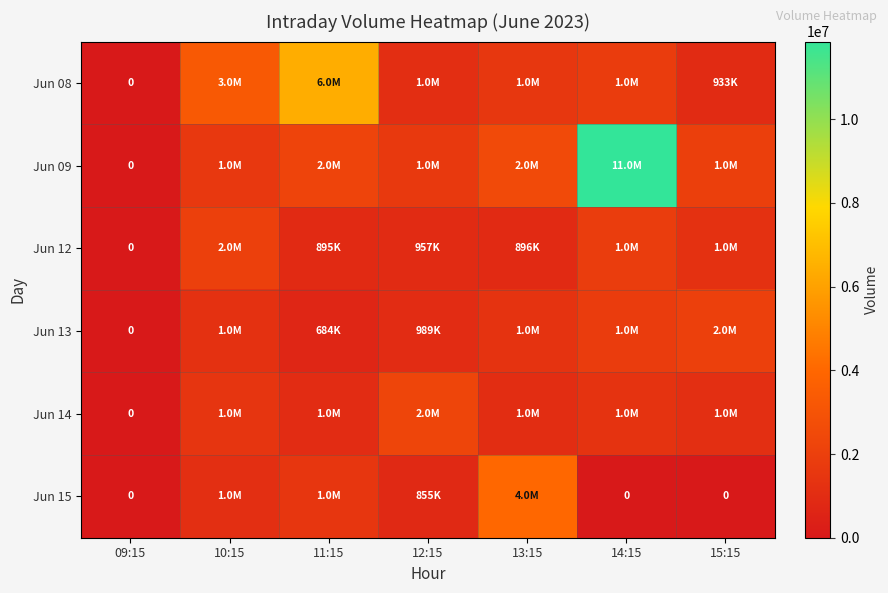

What is the total value across all series at 15:15?

7340189